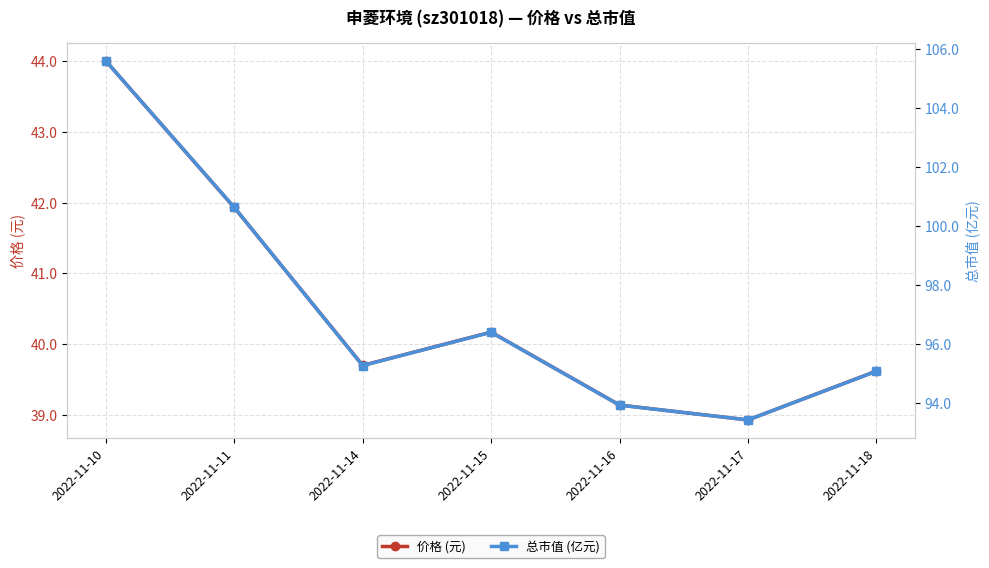

Does the chart display data point markers on the line(s)?

Yes